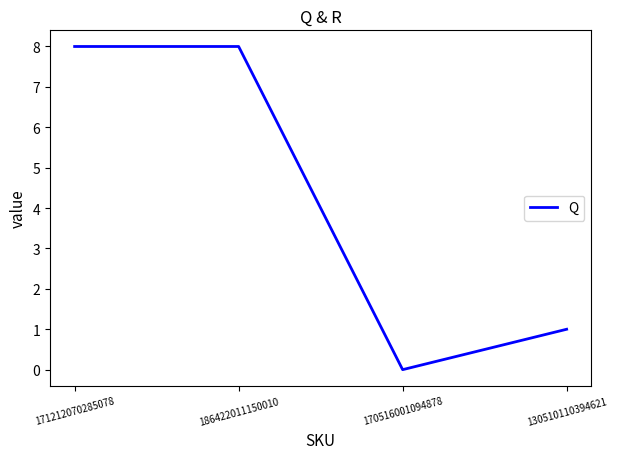

The chart shows a value of 0 at 170516001094878. True or false?

True